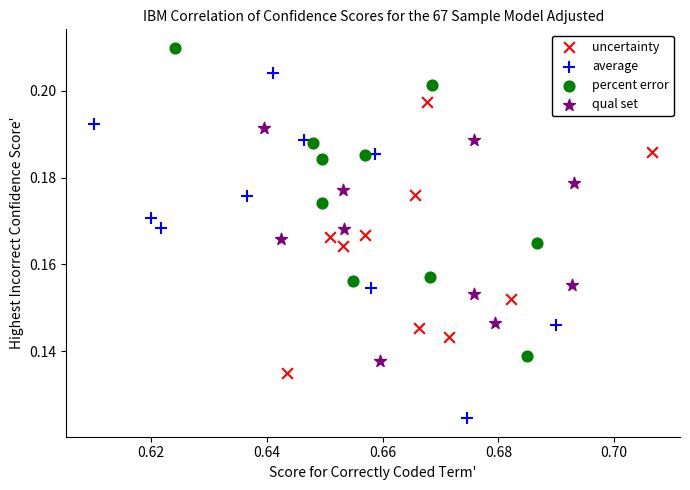

Which series has the largest Y range (max minus min)?

average